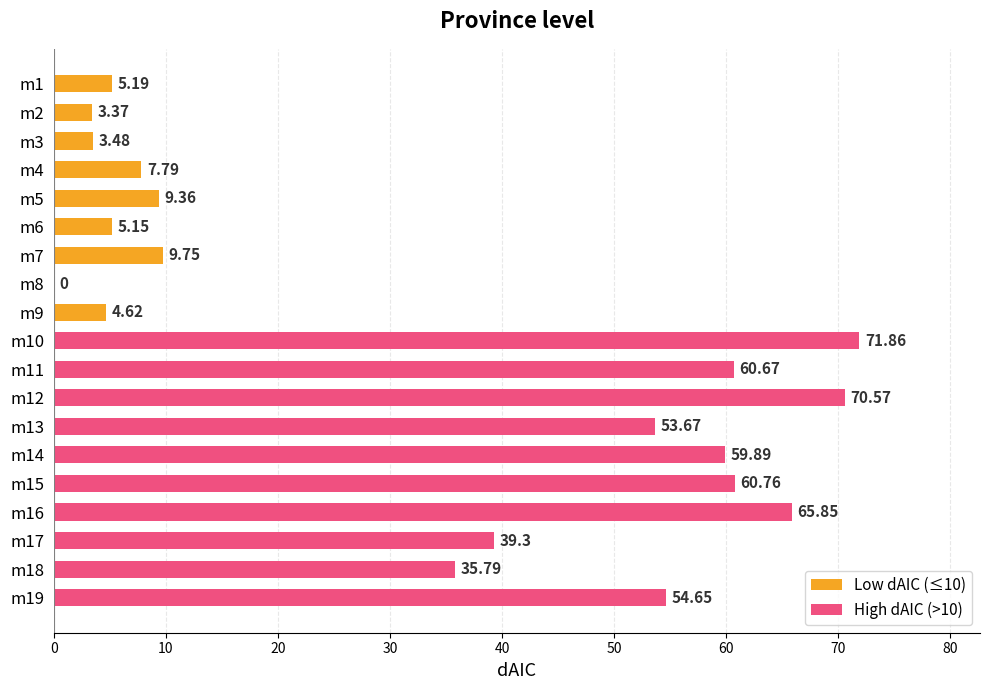

What is the average value?

32.7